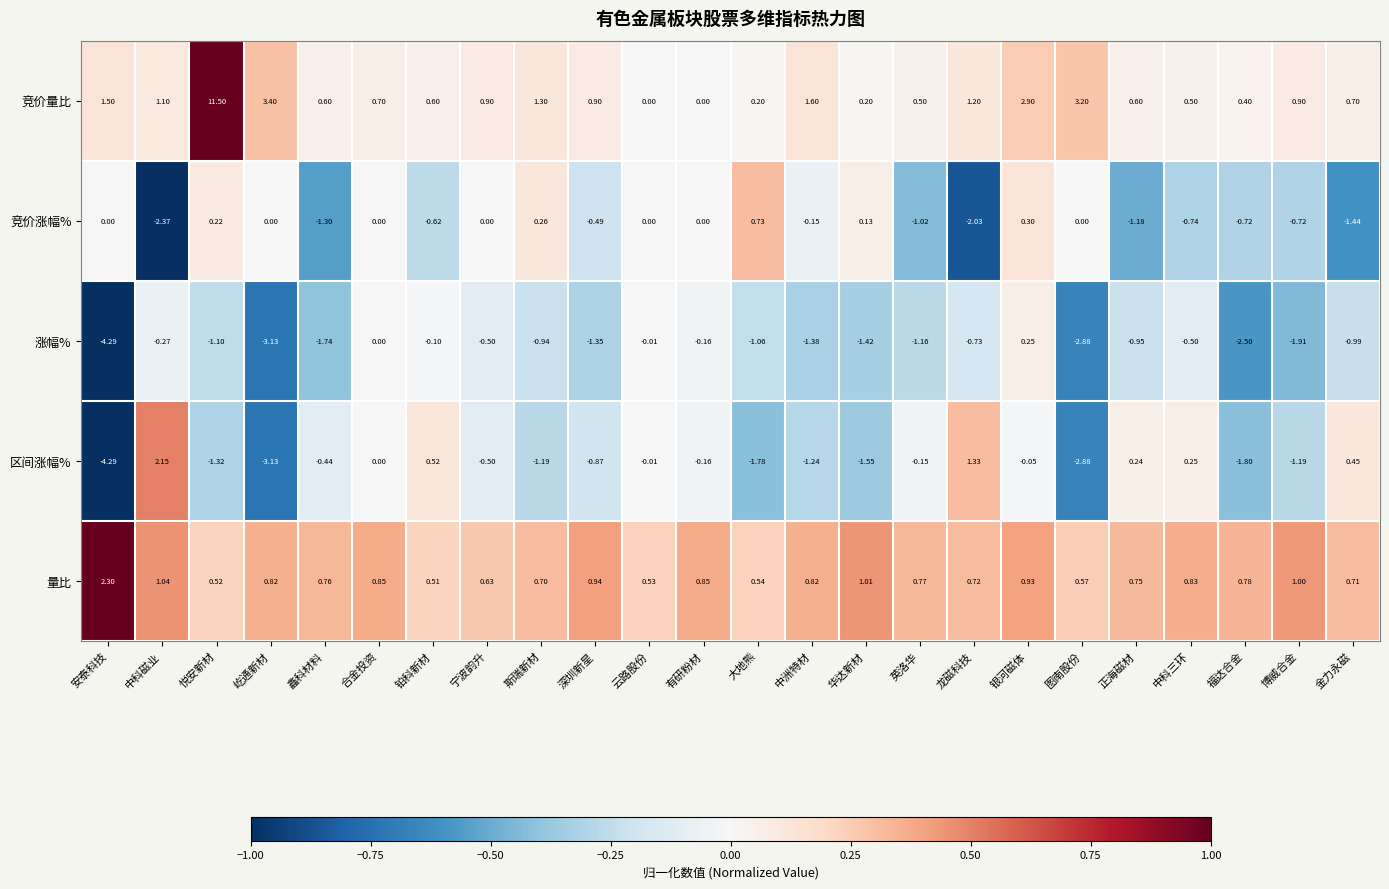

Count the number of categories in the chart.

24